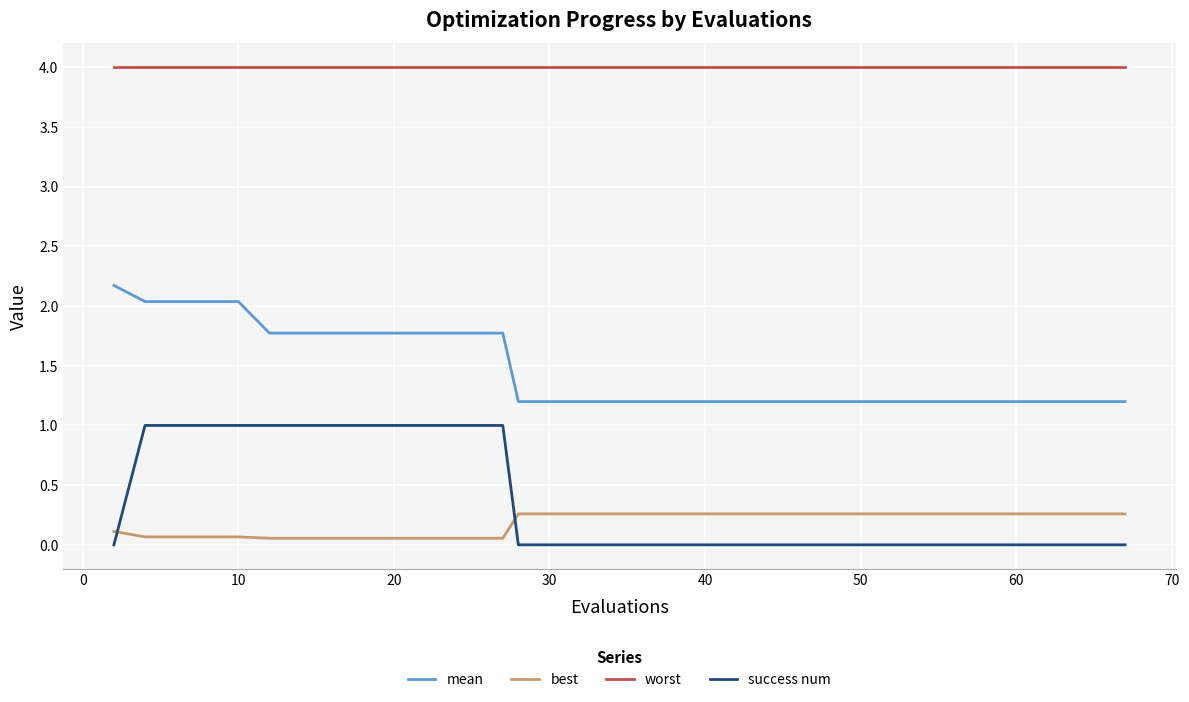

What is the highest value of the success num series?

1.0